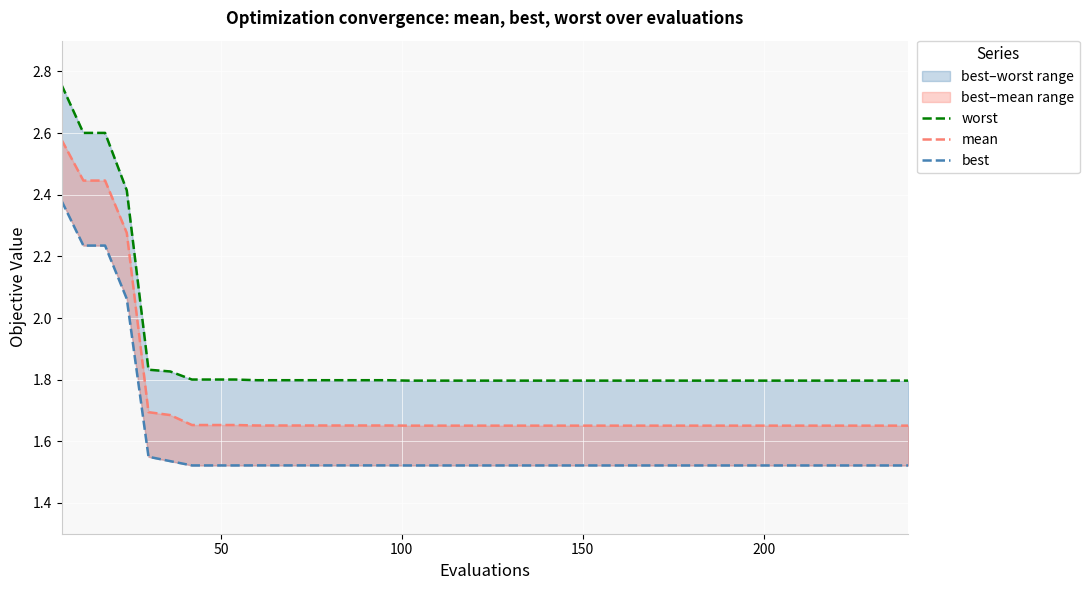

Is this an area chart (filled region under the line)?

No